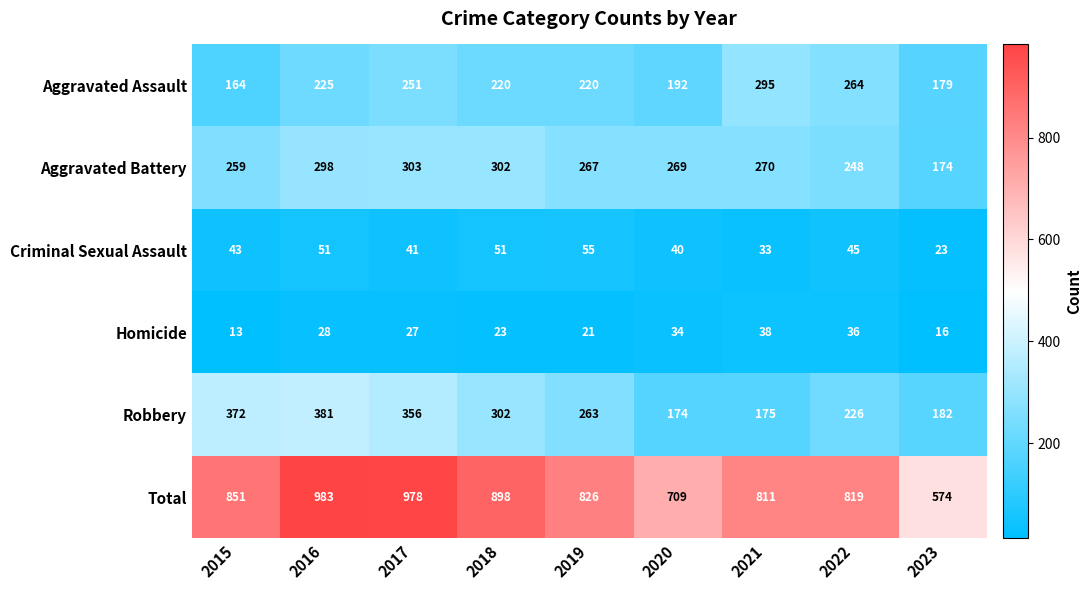

The value of Criminal Sexual Assault at 2016 is 14. True or false?

False